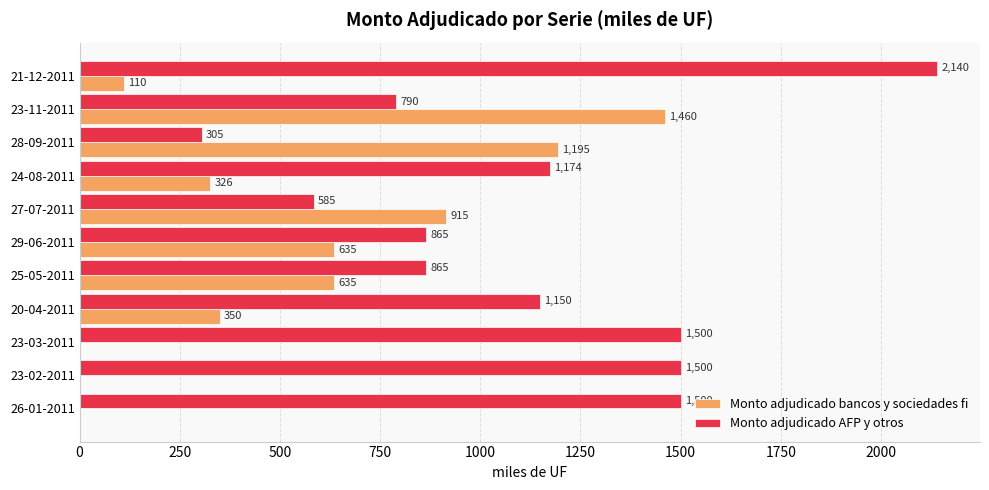

Read the Monto adjudicado bancos y sociedades fi value at 21-12-2011.

110